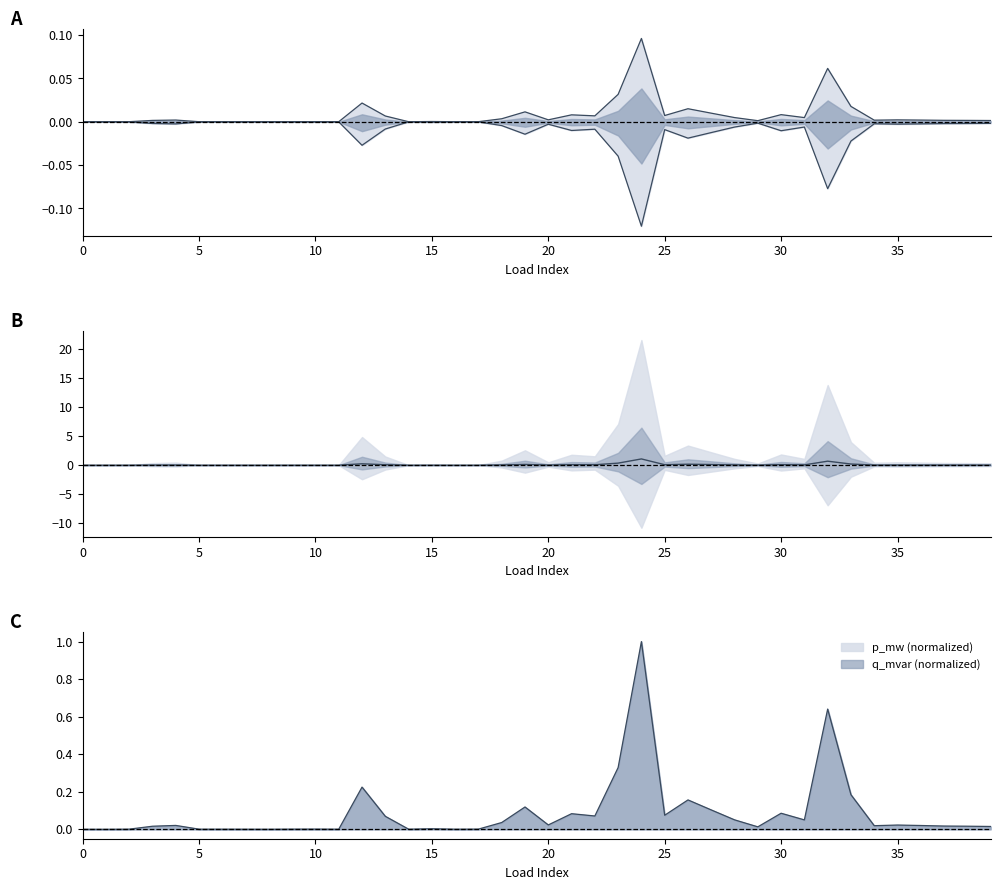

How many series are shown in this chart?

2